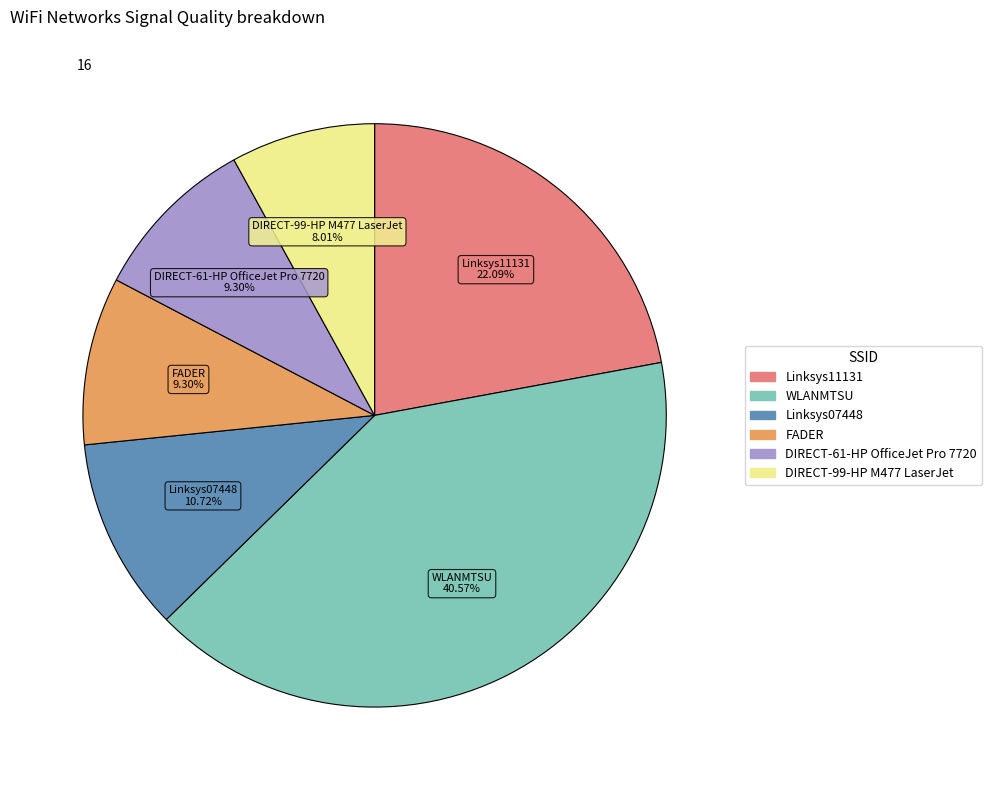

Is there a majority slice in this chart?

No